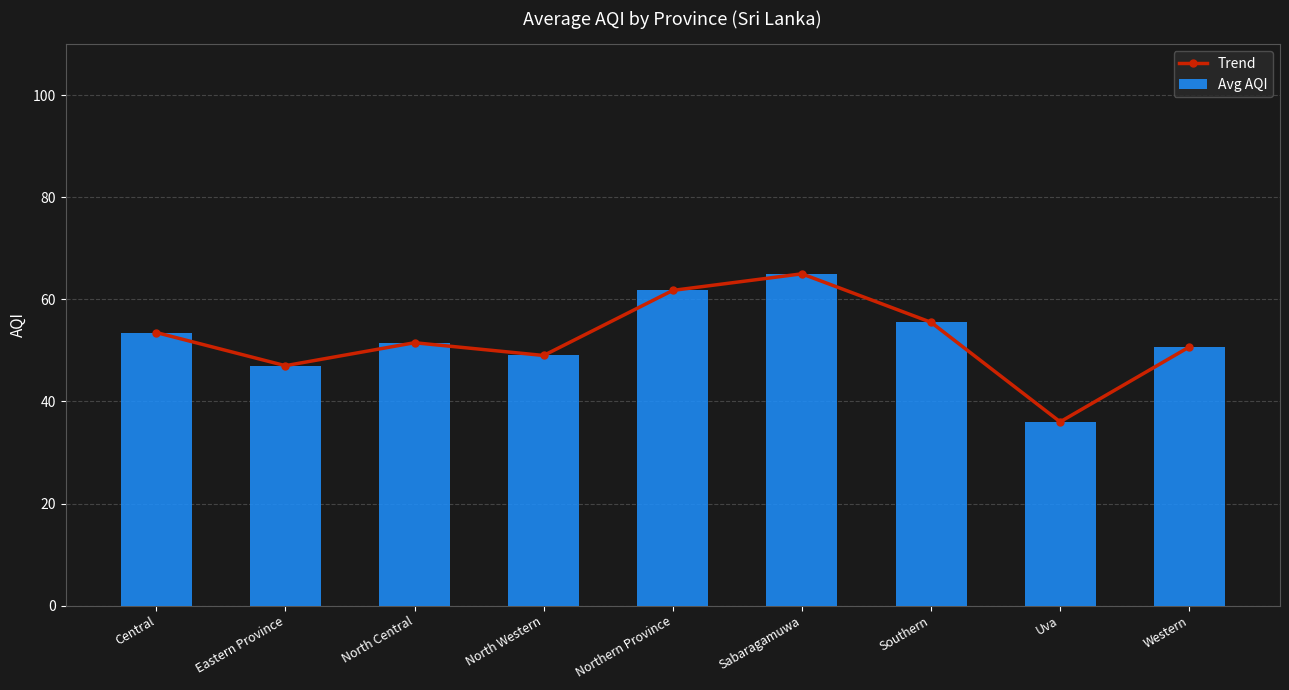

At how many categories does at least one series exceed 64?

1